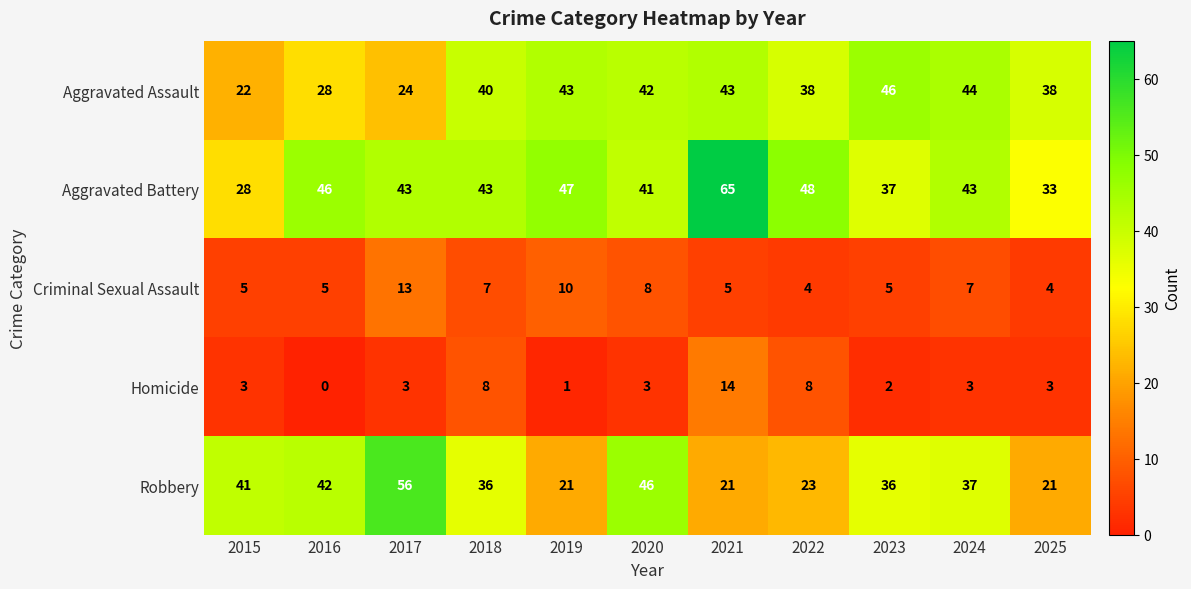

True or false: Aggravated Battery has a value of 65 at 2021.

True